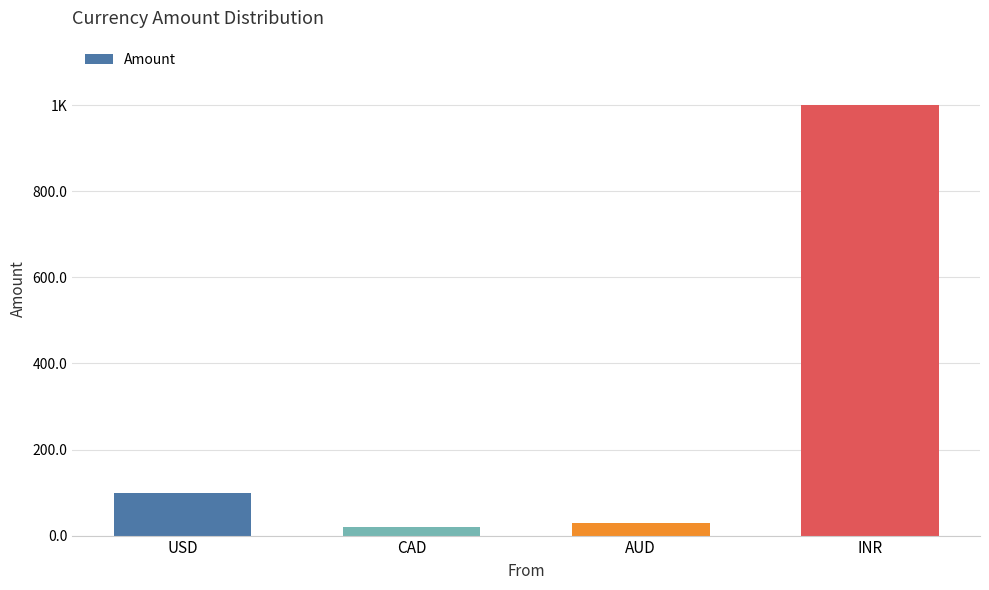

Does the chart contain any negative values?

No